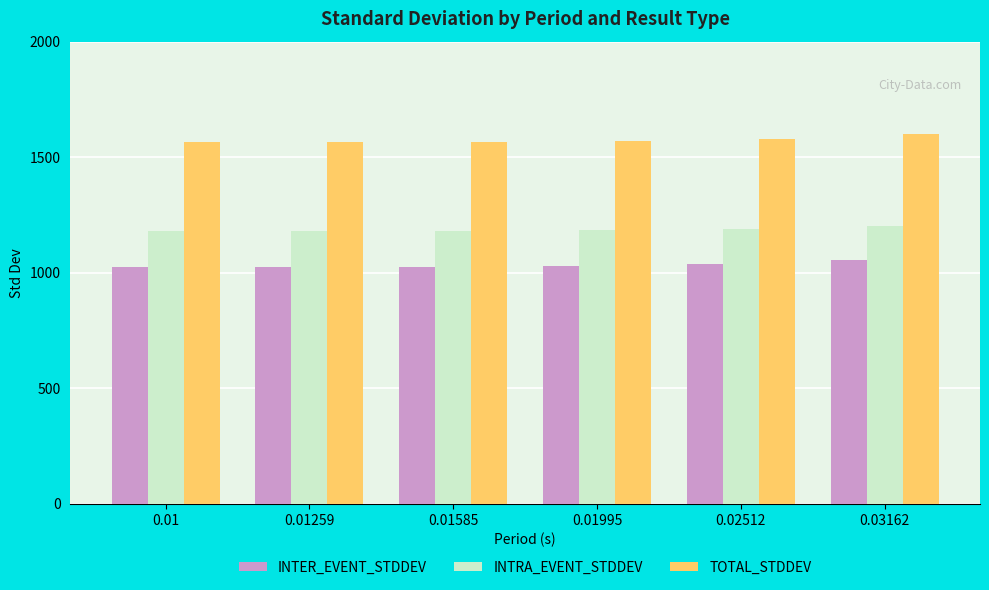

How many data points does each series have?

6